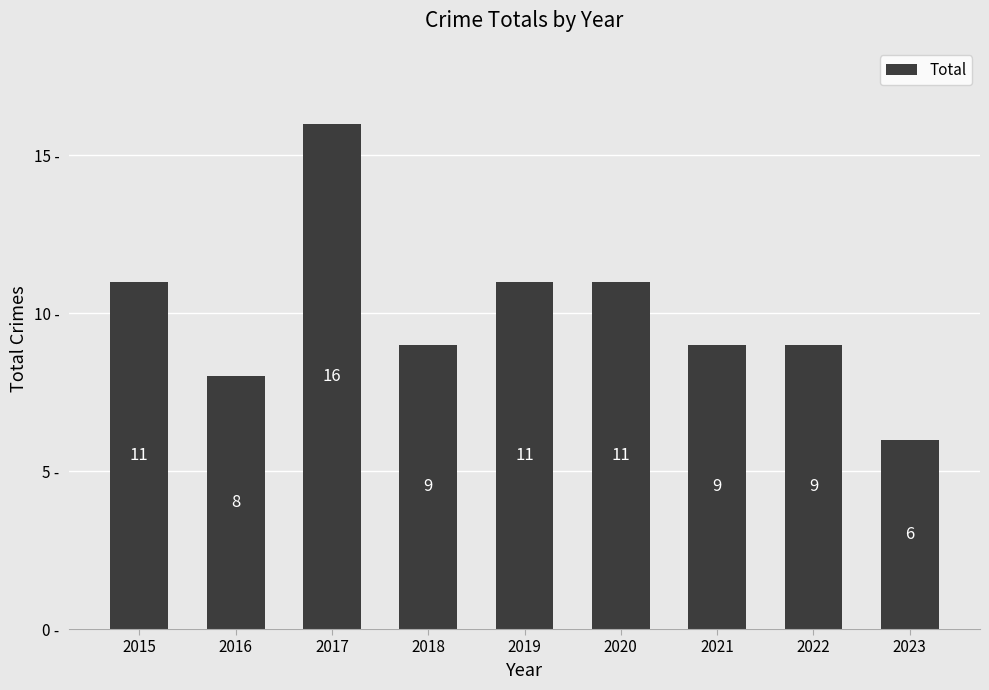

How many values are below 9?

2